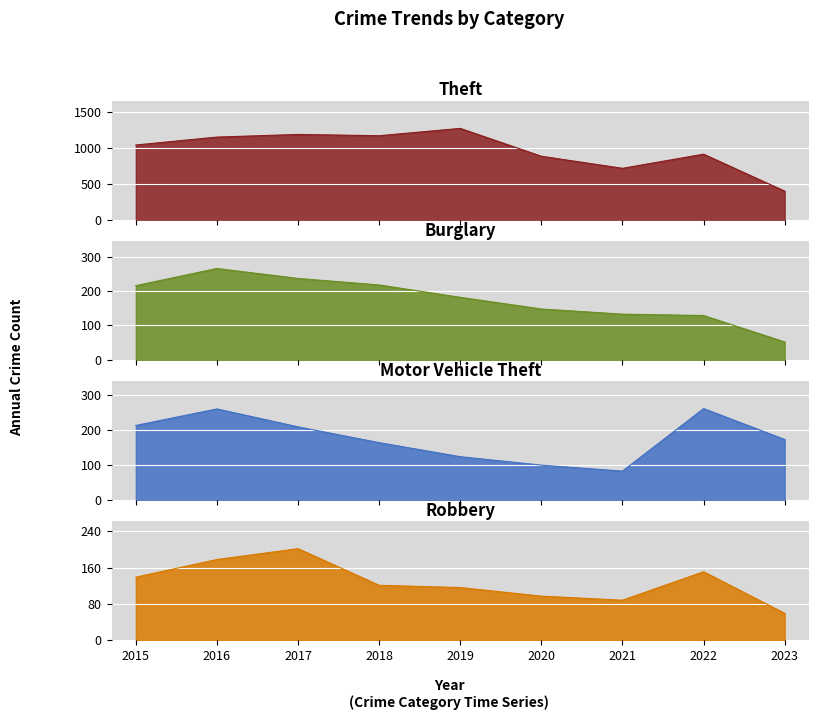

The value of Robbery at 2023 is 103. True or false?

False